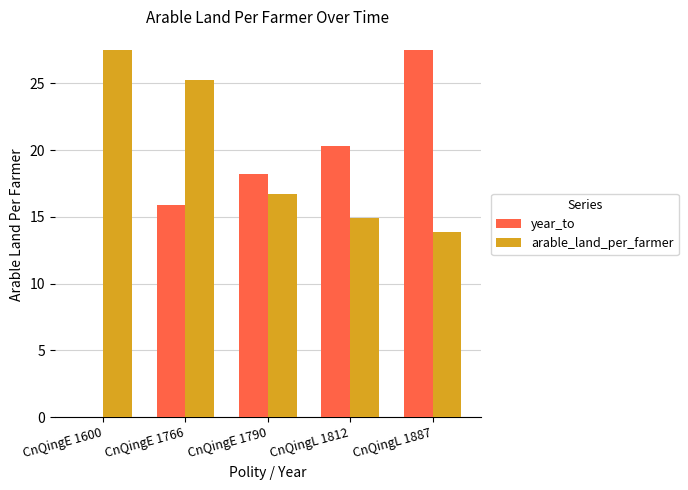

Does the chart contain stacked bars?

No